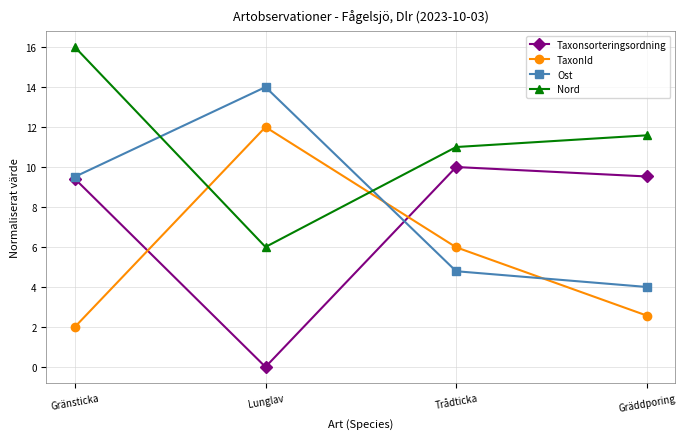

True or false: TaxonId has a value of 12.0 at Lunglav.

True